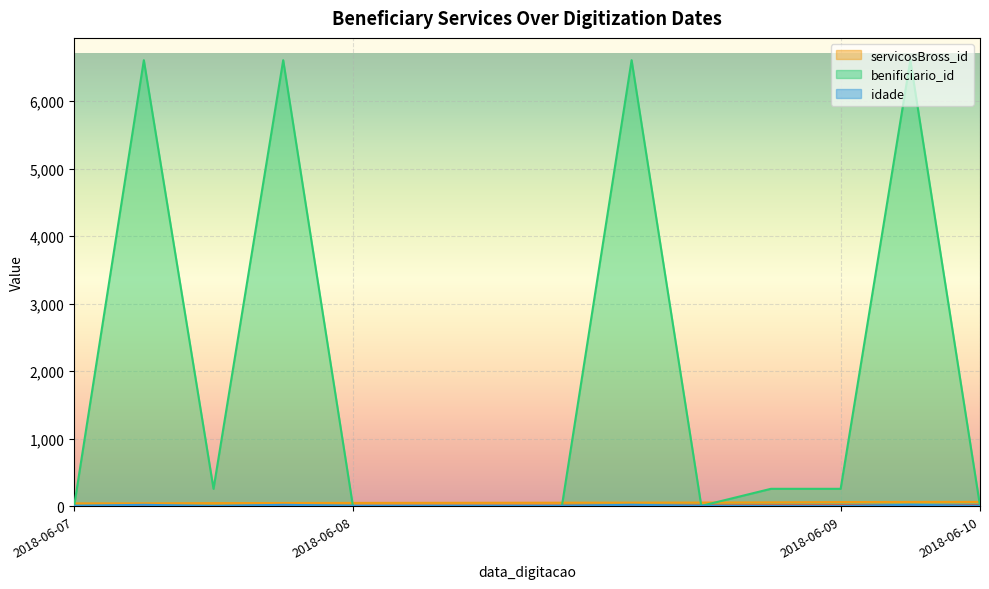

Reading left to right, what are all the values shown in this chart?

_NúmLinha: 0	1	2	3	4	5	6	7	8	9	10	11	12	13
servicosBross_id: 40	41	44	46	47	48	49	50	51	52	55	59	61	62
benificiario_id: 3	6609	256	6609	3	3	3	3	6609	3	256	256	6609	3
idade: 4	19	0	19	4	4	4	4	19	4	0	0	19	4